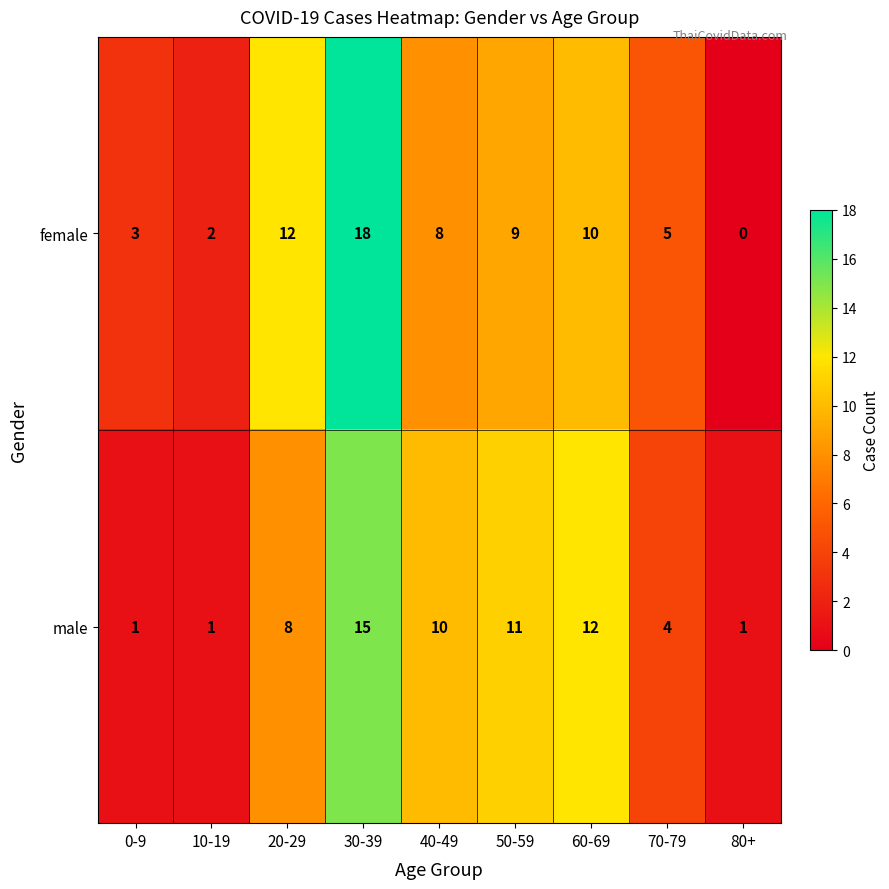

Where does the female series first go above 8?

20-29